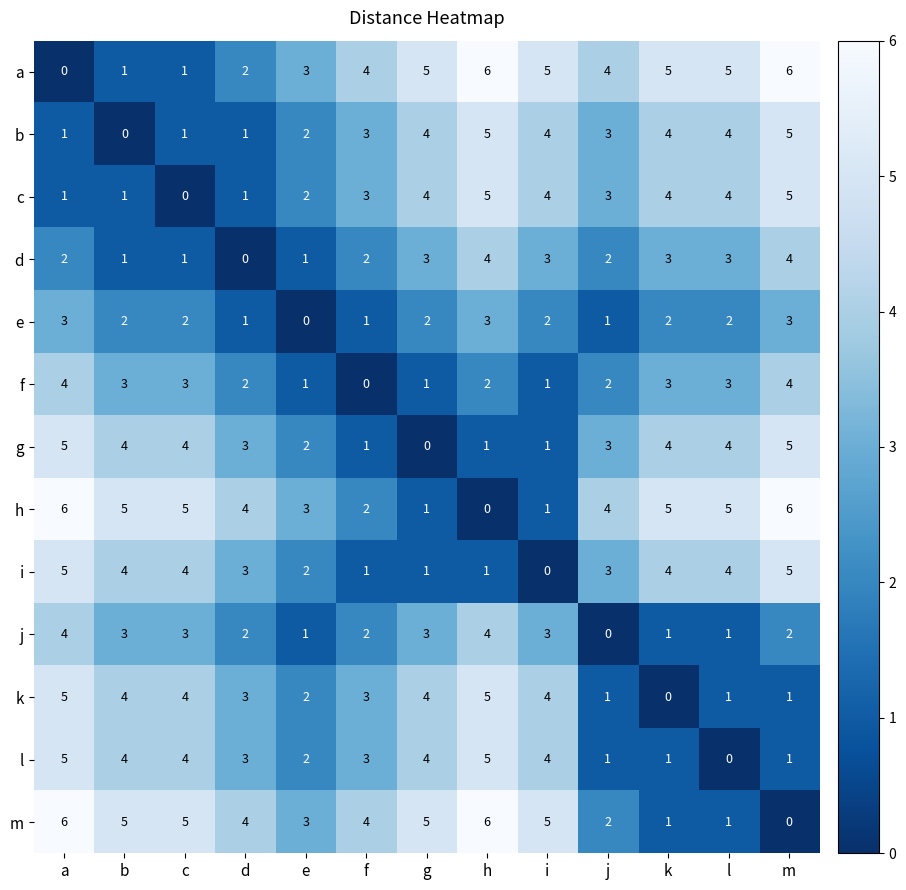

The g series shows 3 at j. True or false?

True